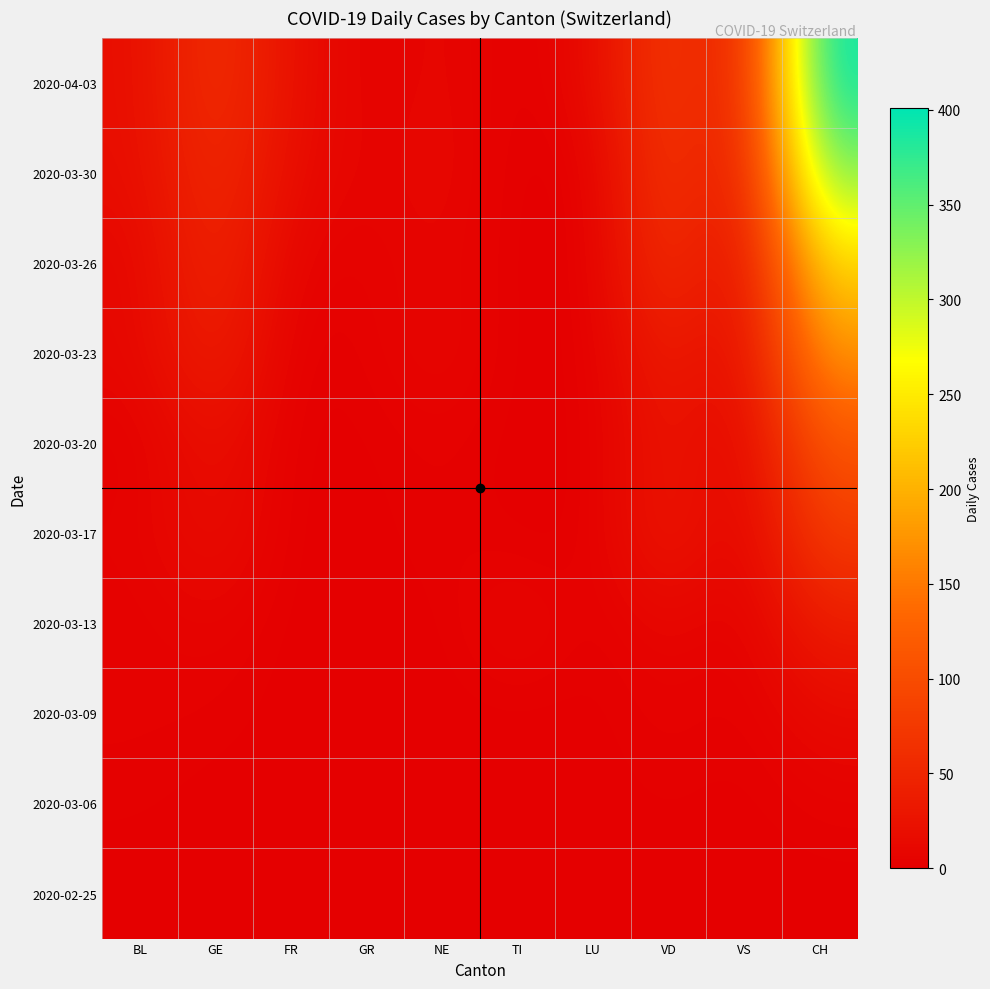

At how many categories does at least one series exceed 124?

1